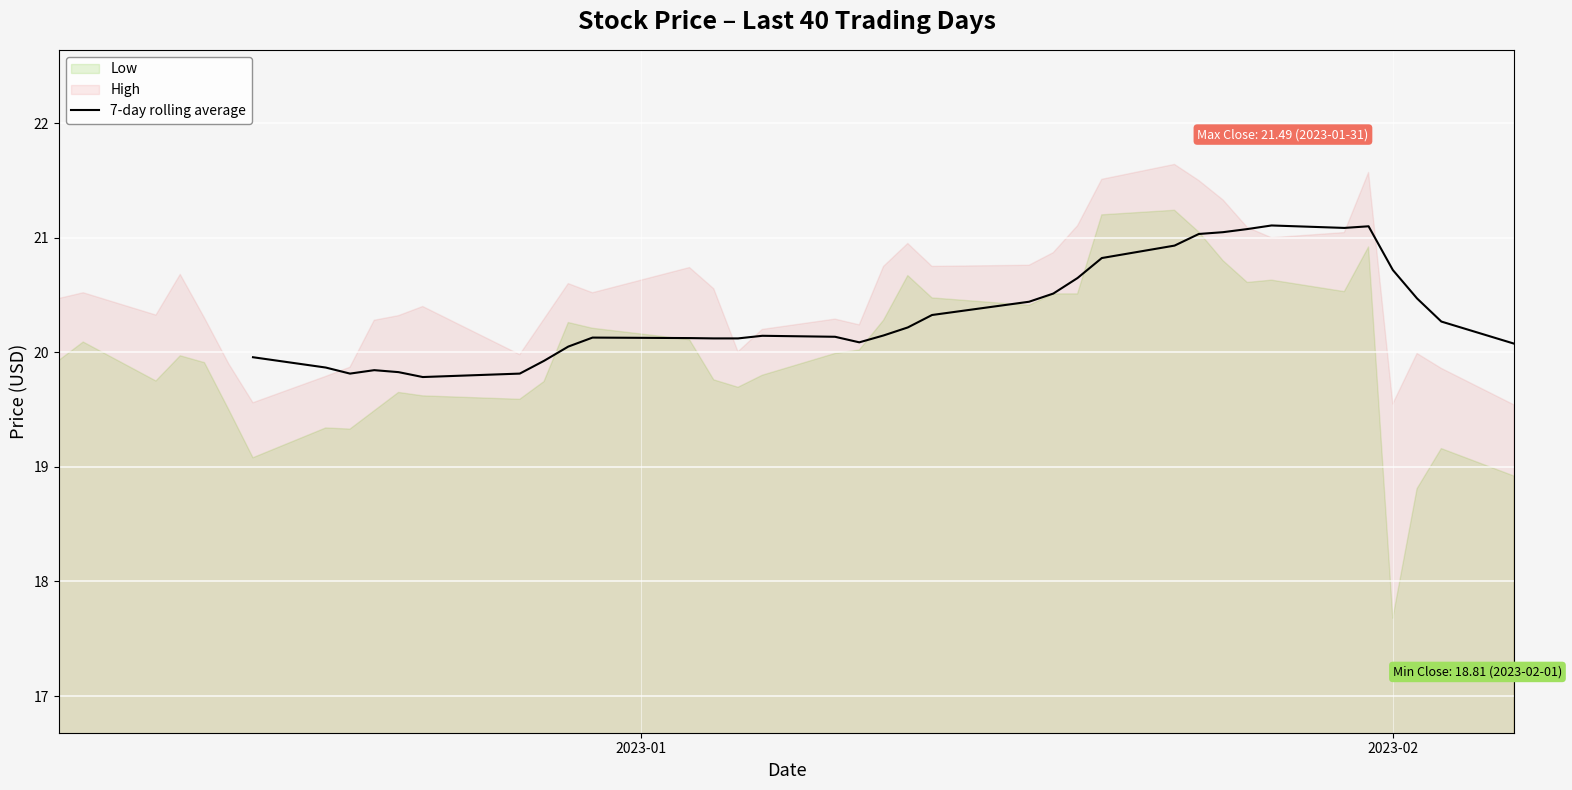

What is the lowest value of the 7-day rolling average series?

19.8